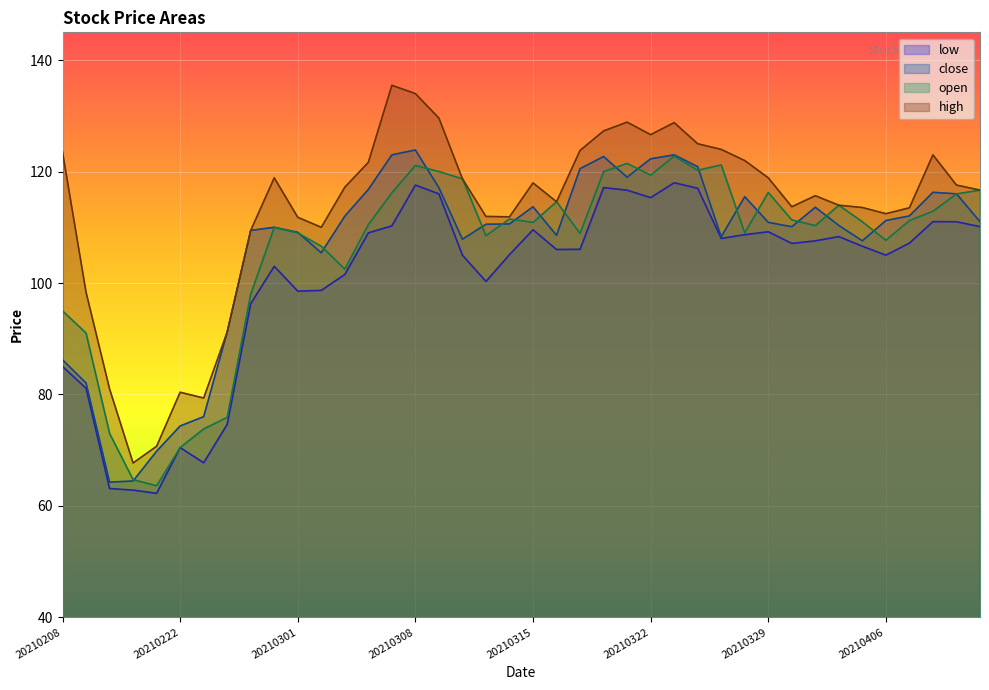

How many lines are shown in the chart?

4